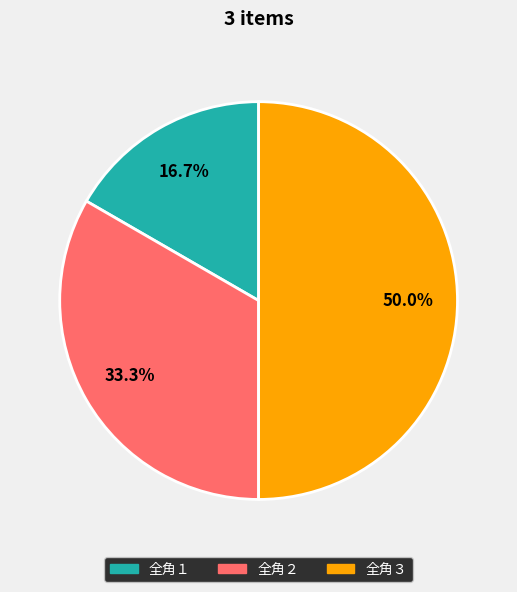

Is 全角２ the majority of the pie?

No